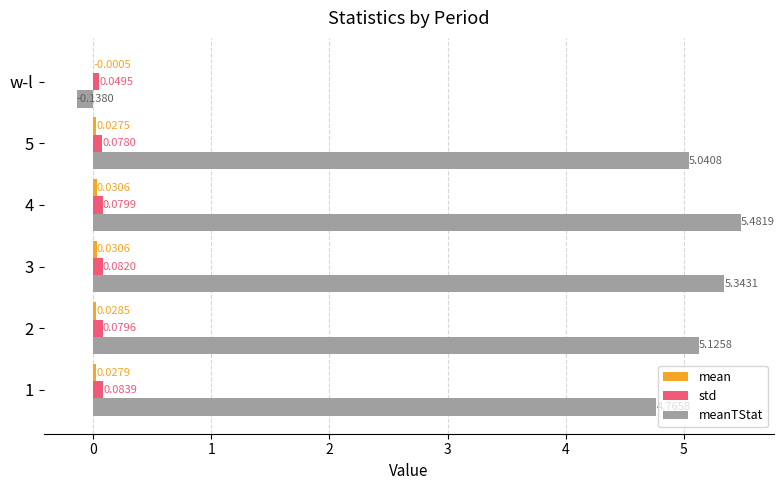

What is the sum of all std values?

0.5